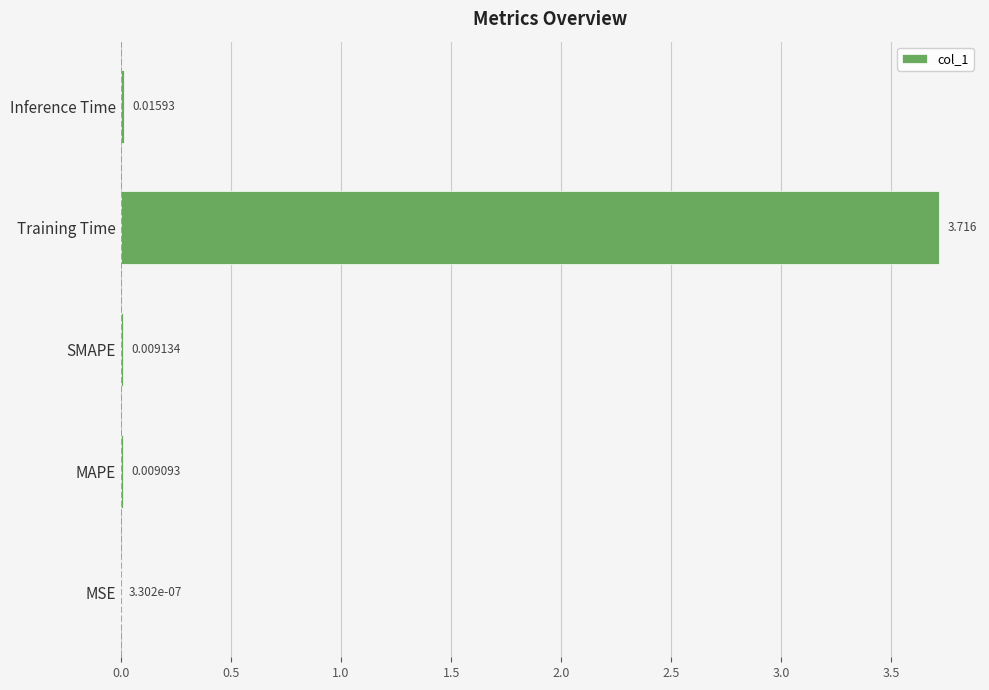

Which label corresponds to the largest value in the chart?

Training Time